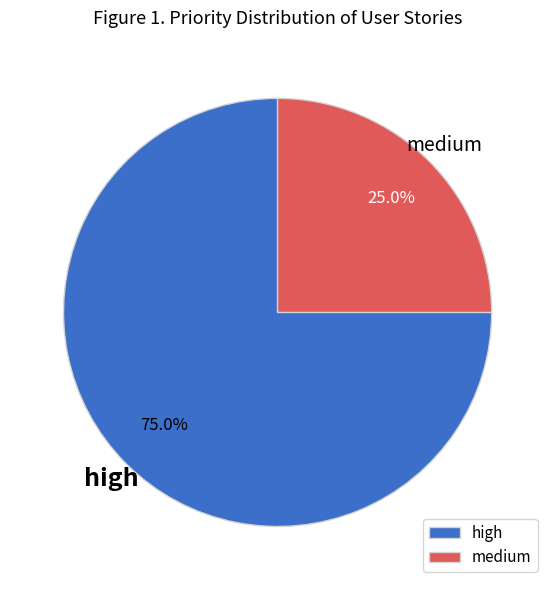

To the nearest percent, what percentage of the pie is high?

75%